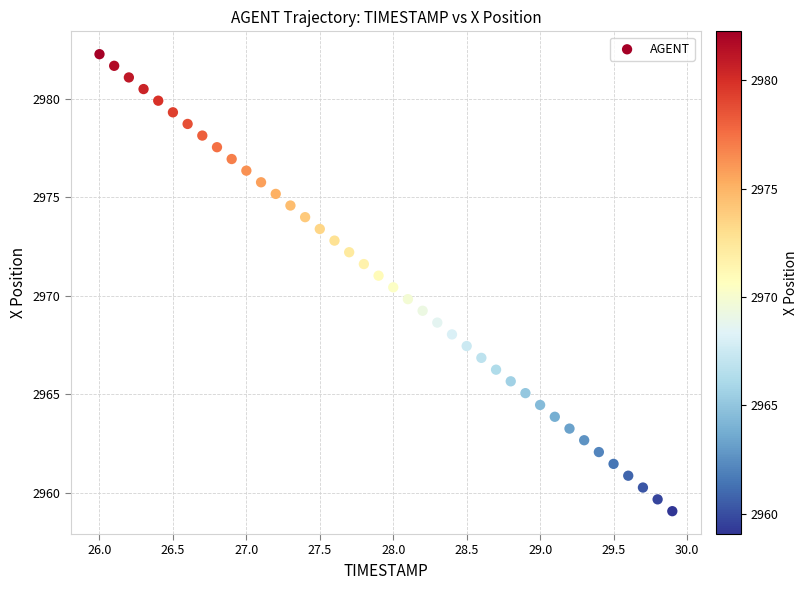

What is the range of Y values (max minus min)?

23.2